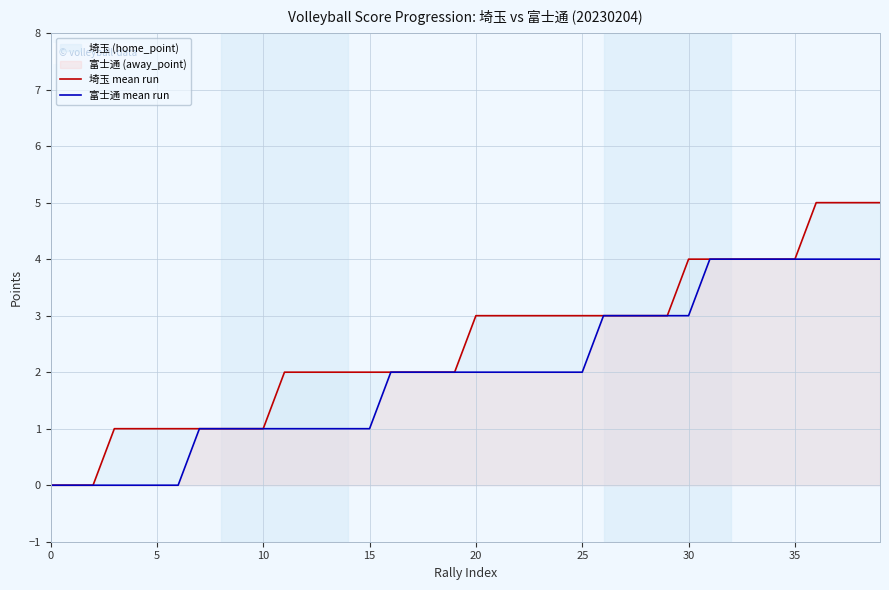

How many lines are shown in the chart?

2